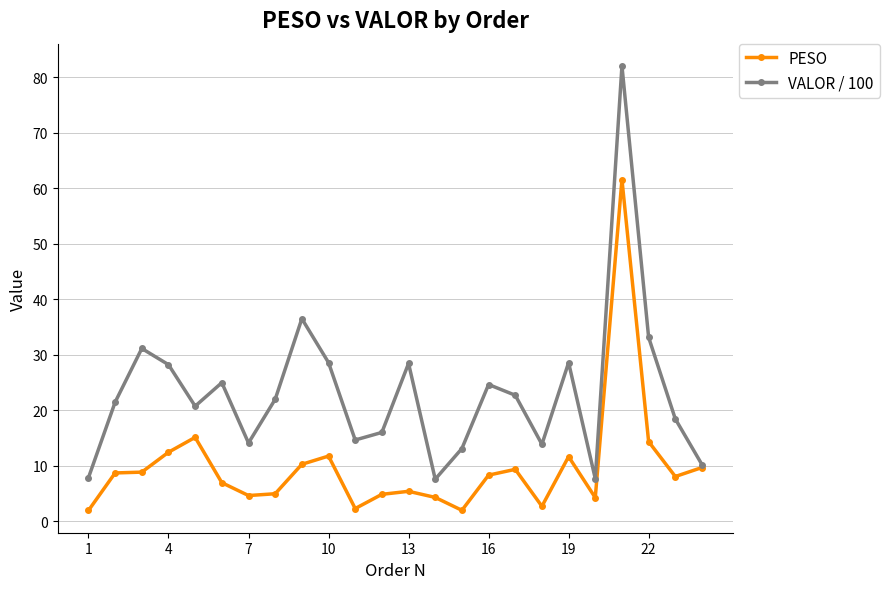

Which series has the largest range (max minus min)?

VALOR / 100